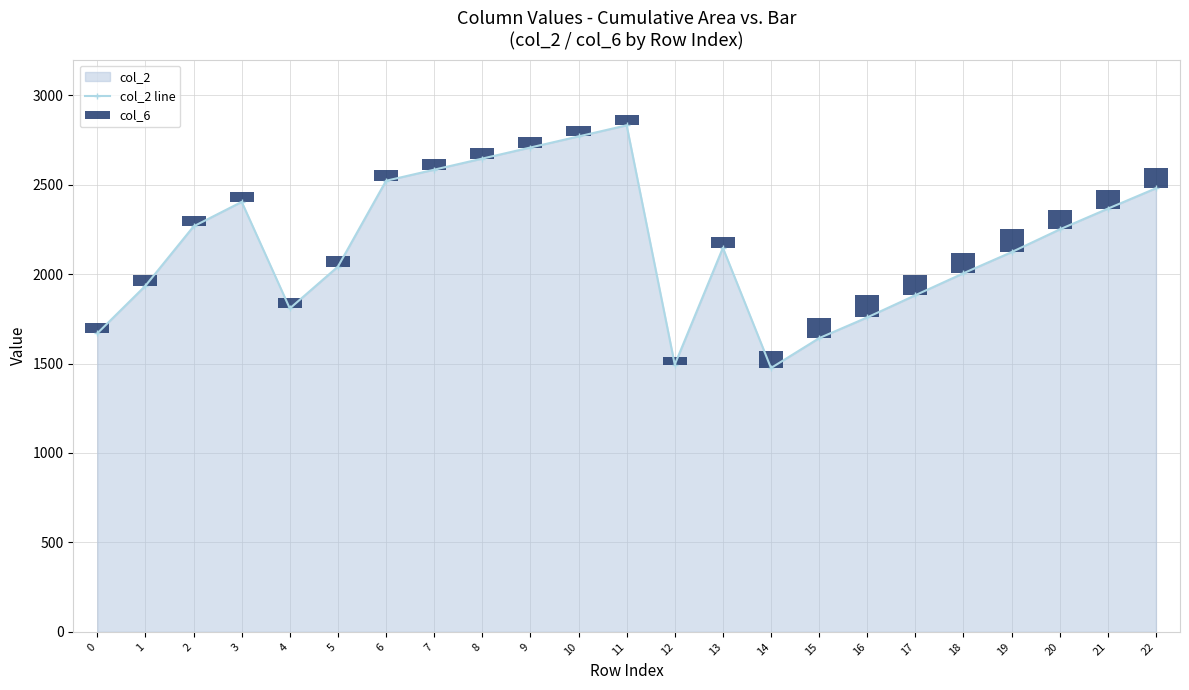

Between 12 and 1, which is larger?

1